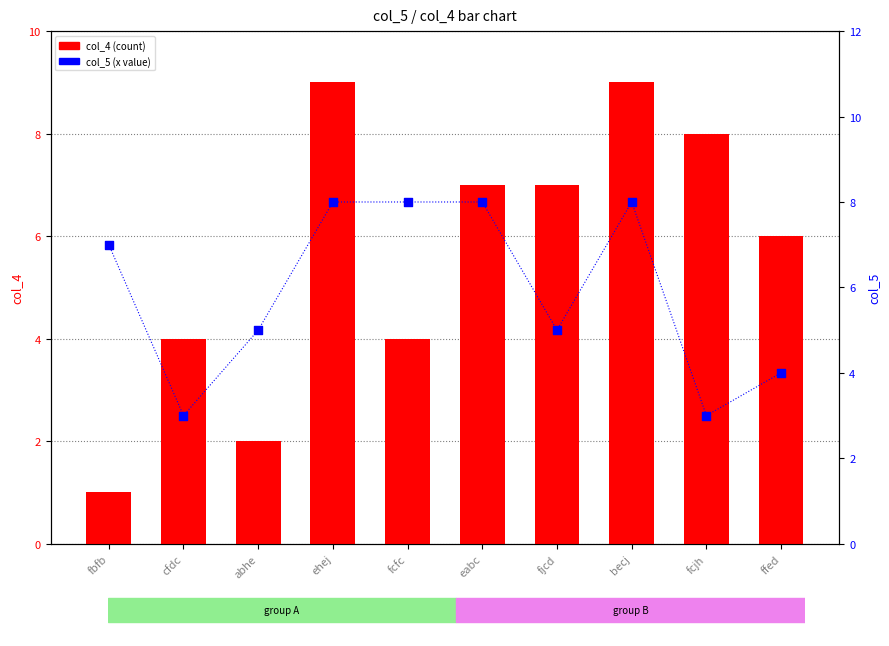

Which series has the largest Y range (max minus min)?

col_4